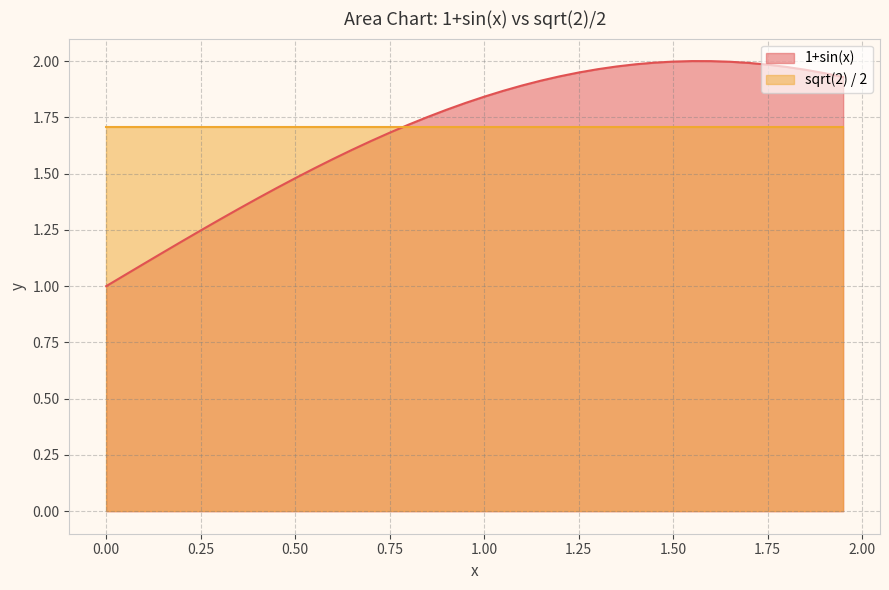

What is the difference between the maximum and minimum values?

1.0